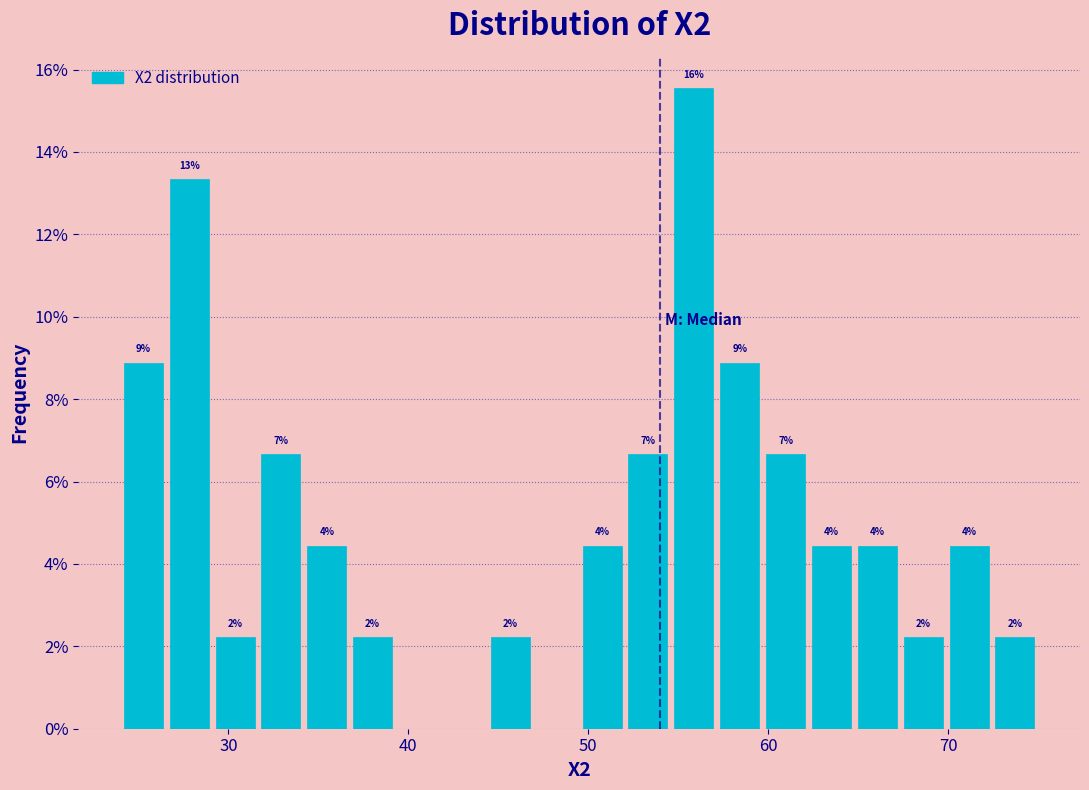

Around what value on the x-axis is the tallest bar? Give the approximate position of its centre, as read against the axis.

56